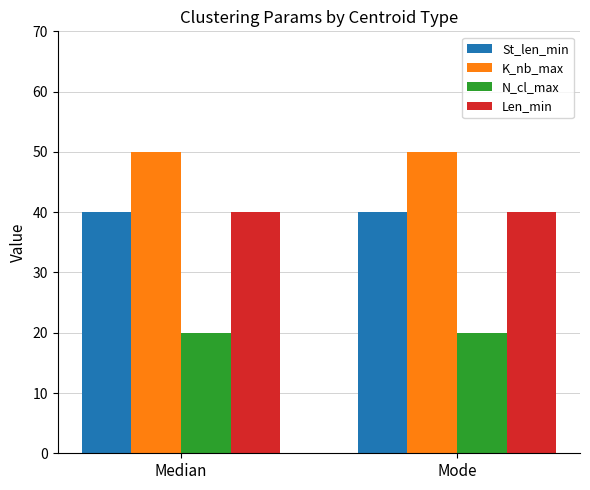

What is the total value across all series at Mode?

150